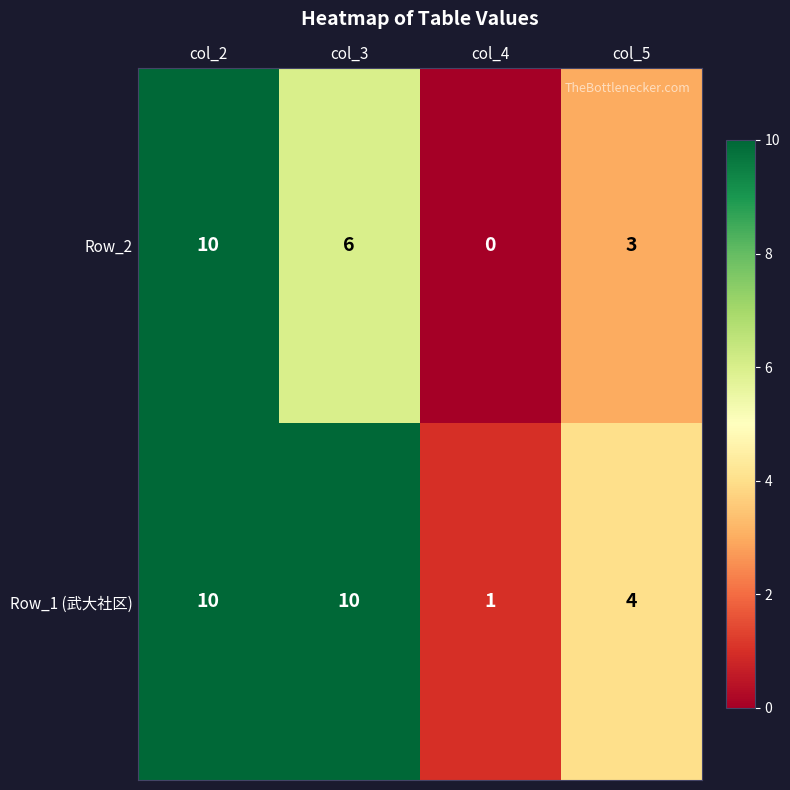

True or false: Row_1 (武大社区) has a value of 1 at col_4.

True